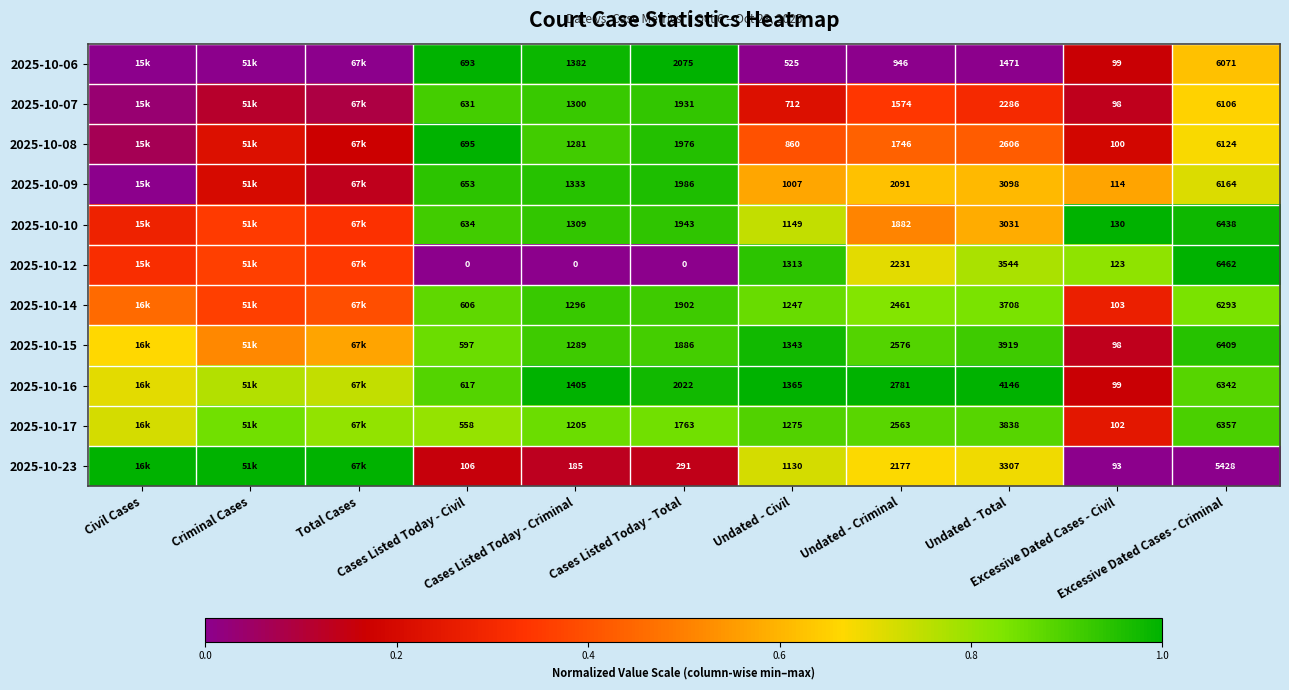

At which label does 2025-10-12 reach its minimum?

Cases Listed Today - Civil